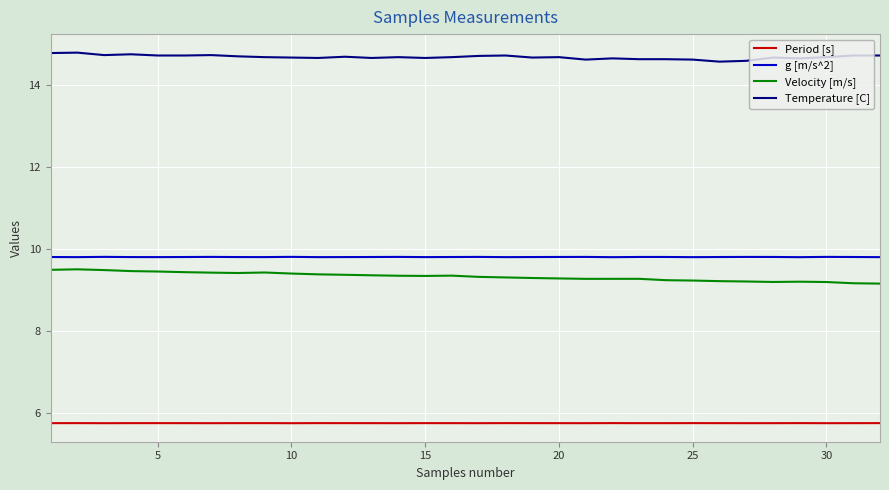

Which series has the largest total across all categories?

Temperature [C]